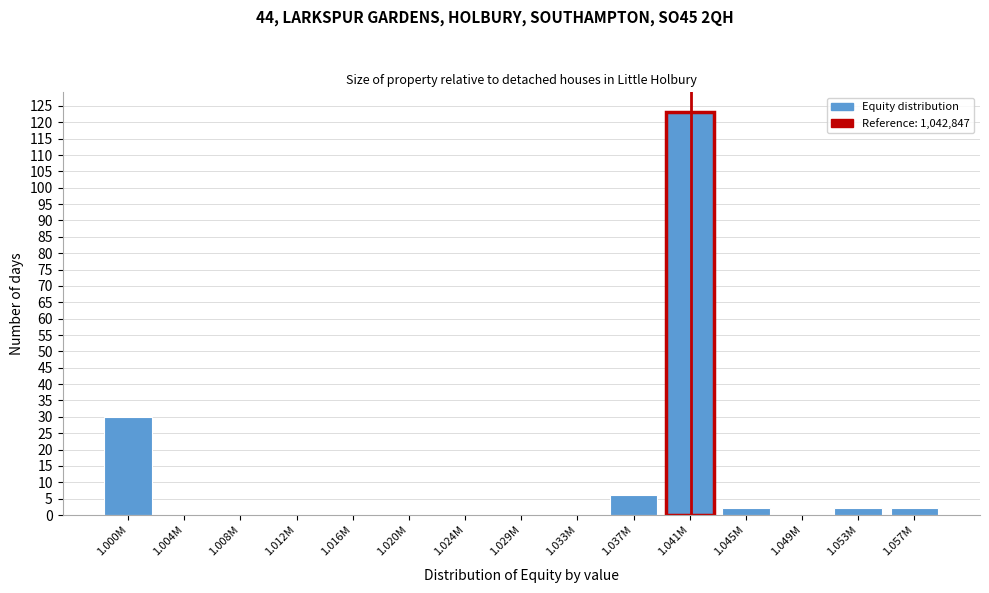

Reading right to left, transcribe all the data shown in this chart.

1.057M=2	1.053M=2	1.049M=0	1.045M=2	1.041M=123	1.037M=6	1.033M=0	1.029M=0	1.024M=0	1.020M=0	1.016M=0	1.012M=0	1.008M=0	1.004M=0	1.000M=30